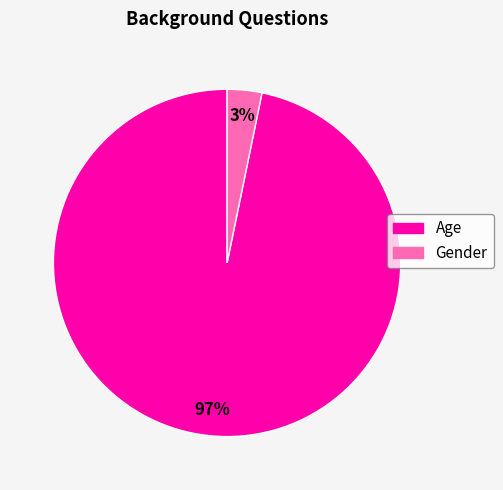

How many segments does this pie chart have?

2